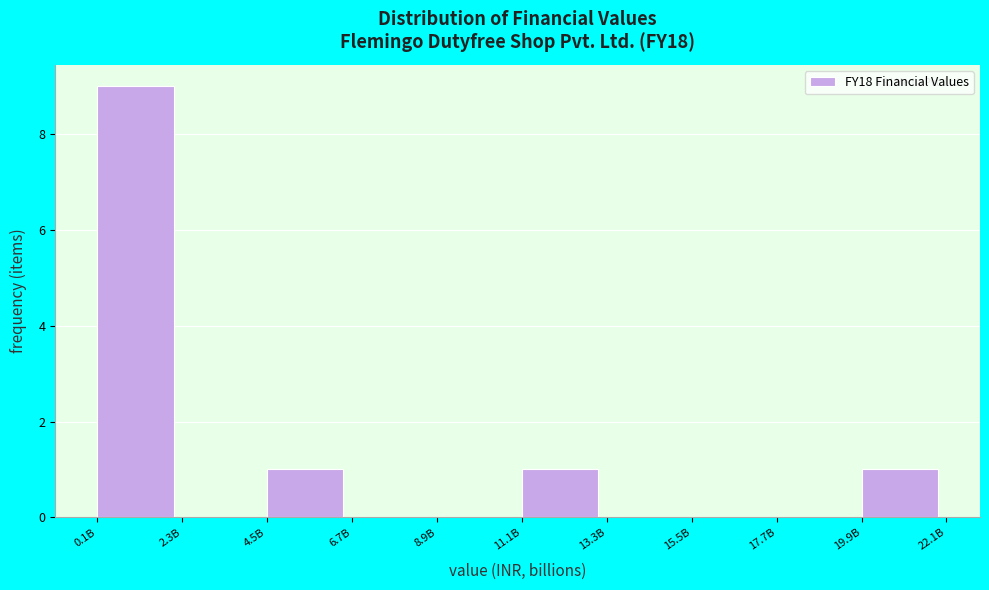

Reading left to right, transcribe all the data shown in this chart.

0.1B=9	2.3B=0	4.5B=1	6.7B=0	8.9B=0	11.1B=1	13.3B=0	15.5B=0	17.7B=0	19.9B=1